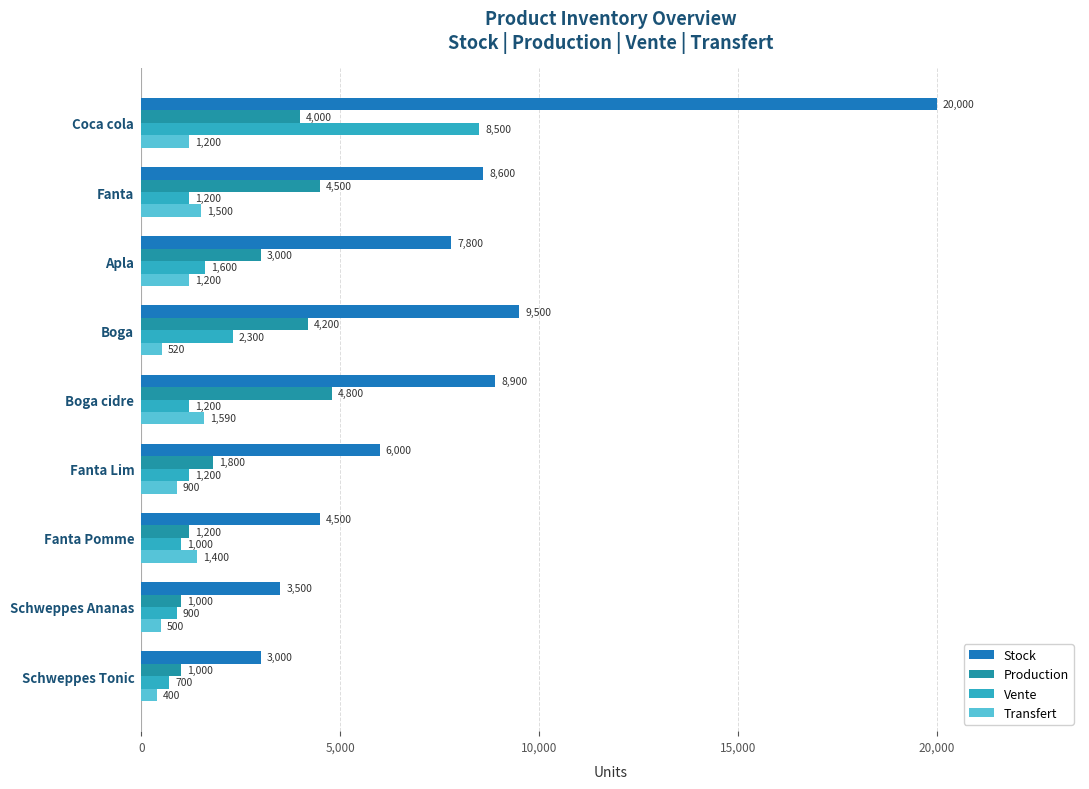

How many values in the Production series are below 3000?

4